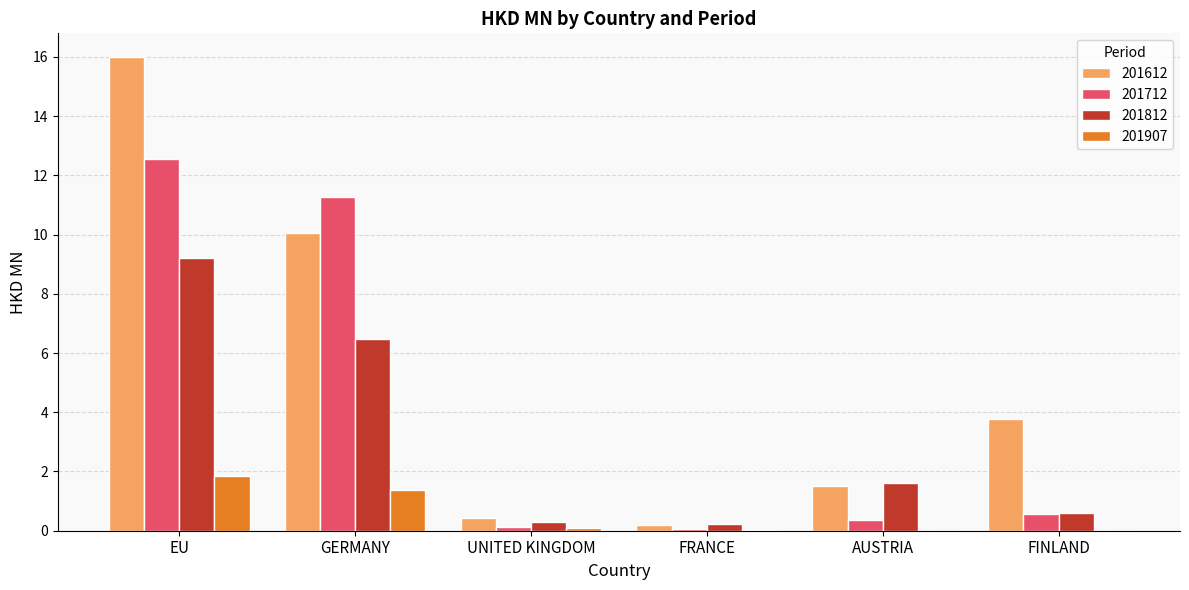

What is the sum of all 201612 values?

32.0